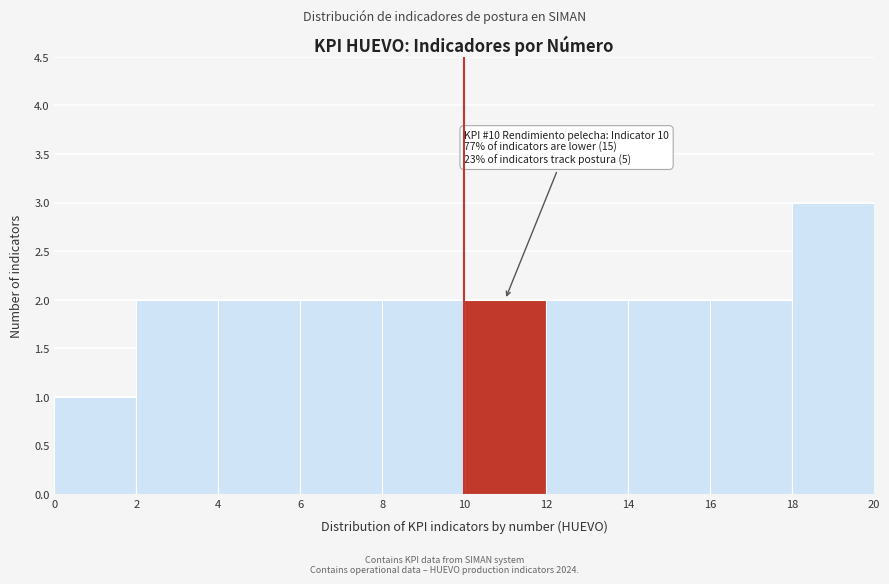

Which range on the x-axis has the tallest bar?

18 to 20